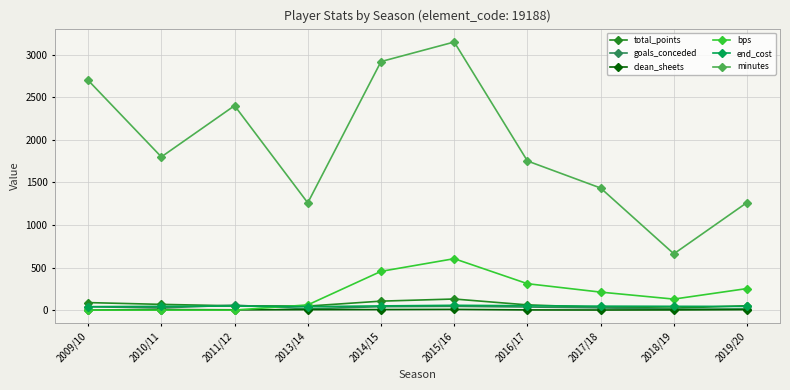

Is the value of bps at 2011/12 greater than the value of end_cost at 2014/15?

No